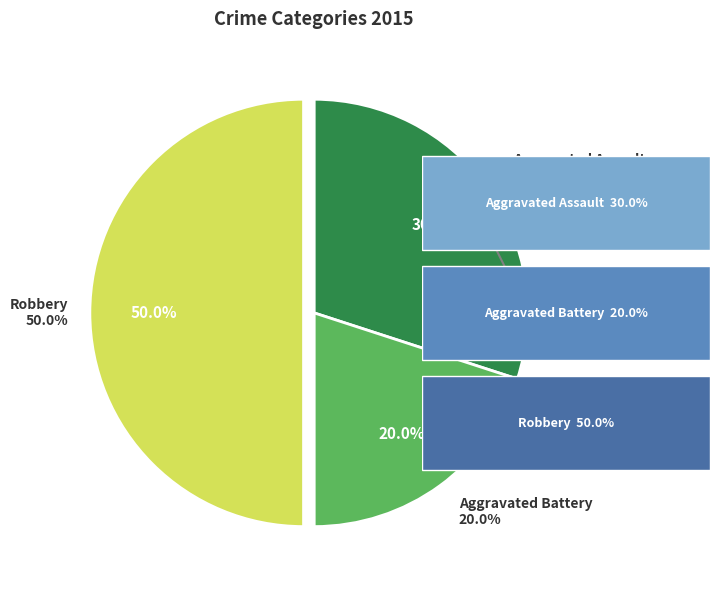

Is there a majority slice in this chart?

No